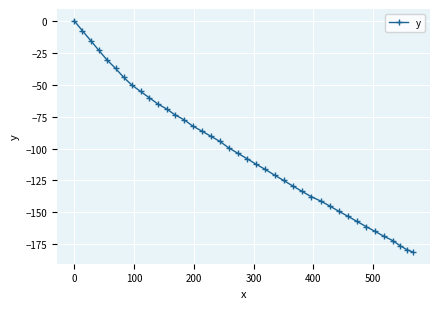

What is the difference between the maximum and second lowest values?

179.0